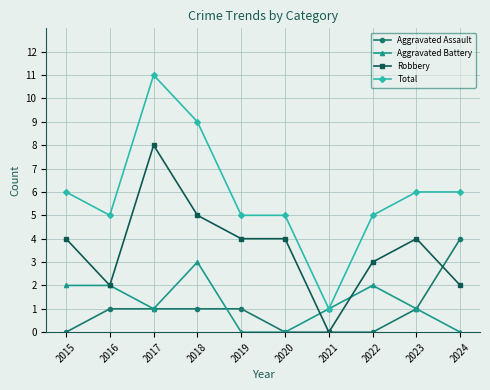

What is the difference between the highest and lowest values at 2023?

5